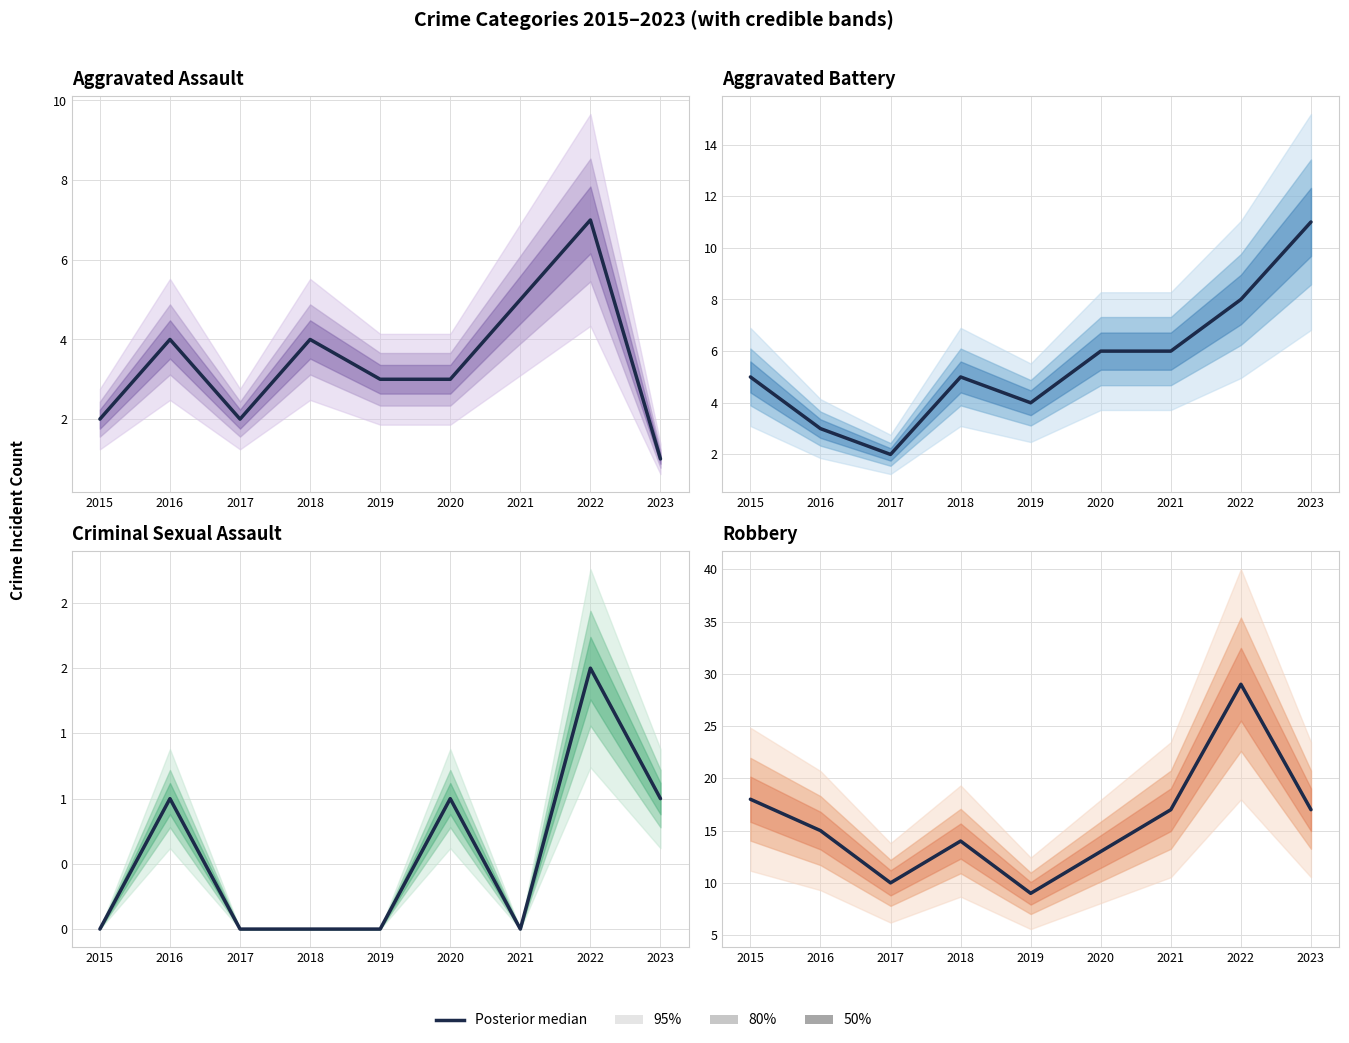

Count the number of data series in this chart.

4